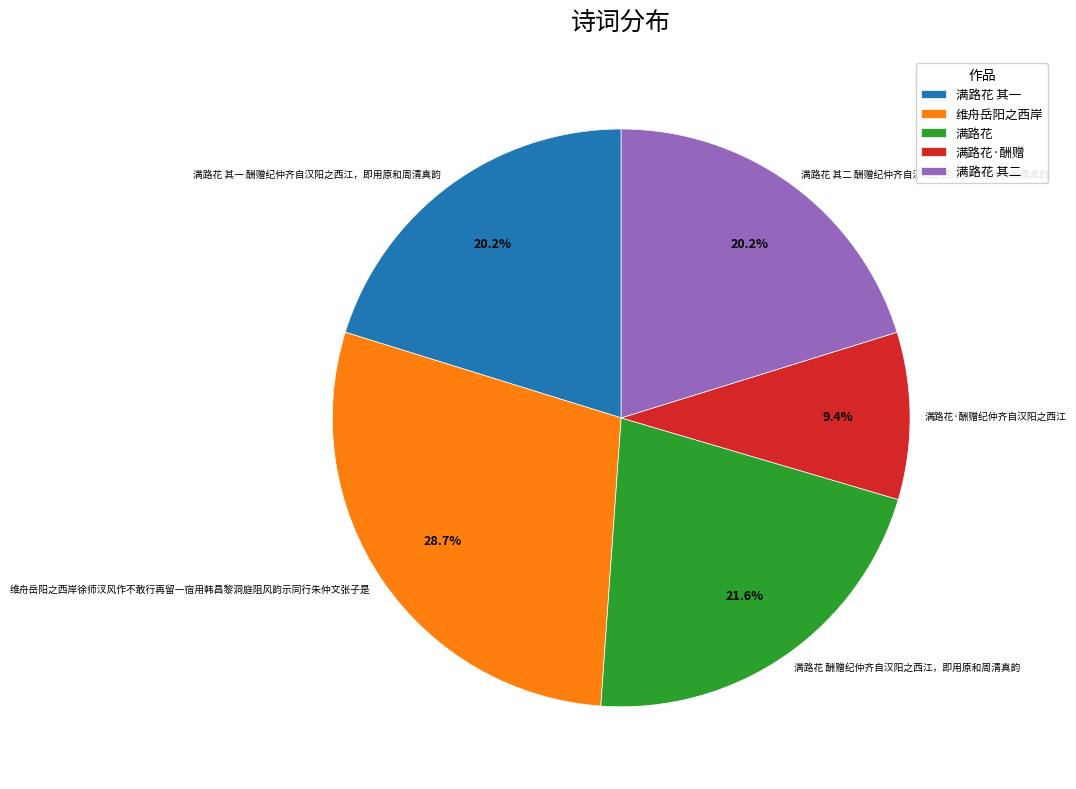

What is the ratio of the value at 满路花·酬赠纪仲齐自汉阳之西江 to the value at 满路花 其二 酬赠纪仲齐自汉阳之西江，即用原和周清真韵?

0.5